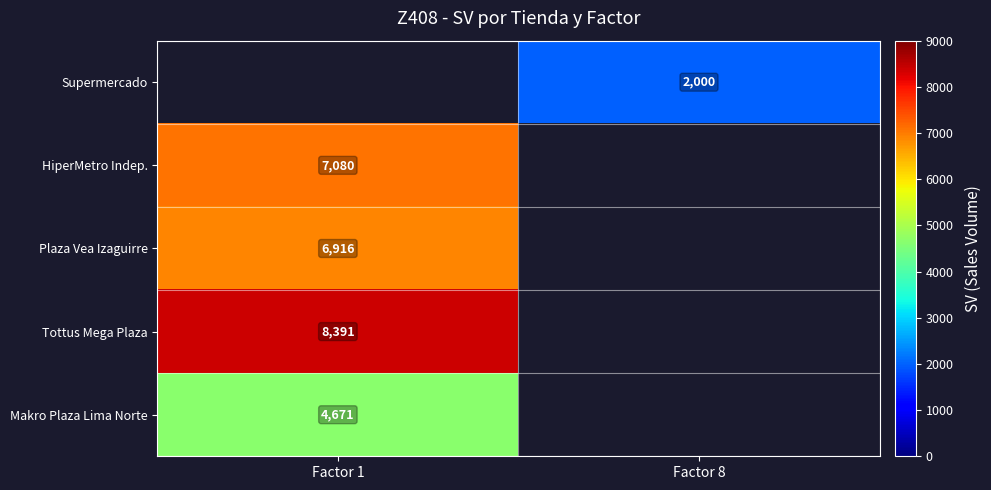

What is the minimum value shown in the chart?

2000.0